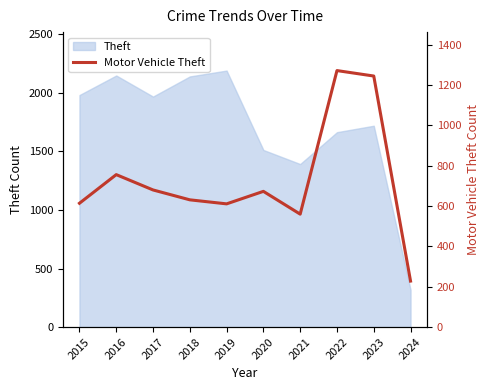

What is the value of the 1st point from the left?

614